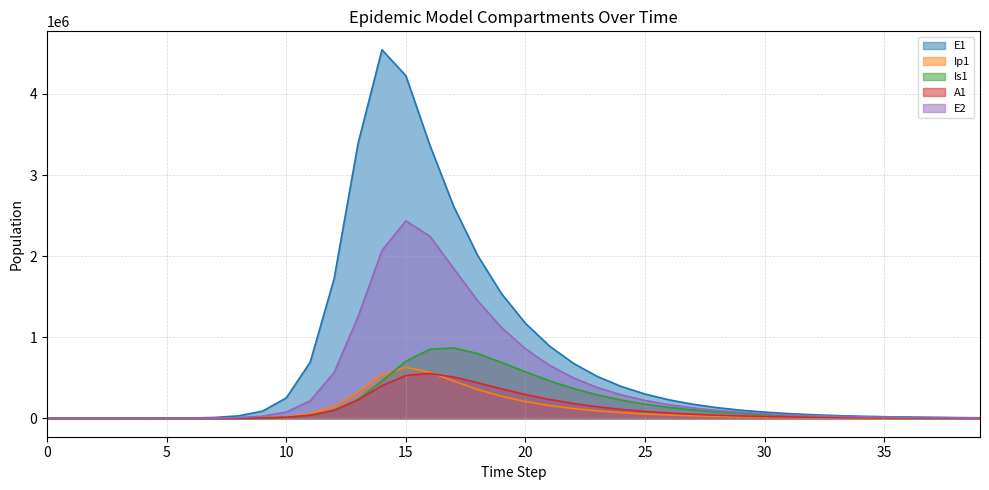

Reading left to right, extract all data points from this chart.

E1: 0.0	6.3	23.1	79.7	274.5	945.1	3252.6	10340.3	30139.4	87544.2	250872.3	691733.5	1720949.5	3386909.2	4544582.8	4224333.4	3370771.3	2612430.4	2008623.8	1535994.5	1170914.6	891551.6	678578.7	516412.1	392979.6	299042.9	227557.9	173160.0	131765.4	100266.2	76296.9	58057.5	44178.4	33617.2	25580.7	19465.4	14812.0	11271.1	8576.6	6526.3
Ip1: 0.0	0.5	1.9	6.7	23.0	79.4	273.1	783.2	2346.5	6847.6	19764.7	55589.0	145785.2	323672.8	535081.6	627672.1	568130.3	458445.6	354974.8	271353.5	206801.1	157483.6	119886.1	91247.1	69442.2	52845.0	40213.4	30600.7	23285.7	17719.2	13483.3	10260.0	7807.3	5940.9	4520.7	3440.0	2617.6	1991.8	1515.7	1153.3
Is1: 1.0	0.9	1.7	4.8	15.9	54.2	186.3	513.6	1440.5	4187.1	12142.7	34664.4	94681.0	231799.6	460296.3	703667.7	850399.7	867341.9	797808.1	689107.9	572014.0	462666.7	367759.7	288822.9	224908.9	174073.4	134133.1	103022.6	78939.3	60379.2	46122.5	35197.8	26841.2	20457.6	15585.8	11870.6	9039.0	6881.6	5238.5	3987.3
A1: 0.0	0.2	1.2	4.5	15.8	54.5	187.7	531.3	1557.6	4539.6	13122.9	37087.8	98582.7	226417.4	401243.2	527884.7	552407.6	509049.1	438264.6	362711.8	292793.2	232426.1	182370.5	141920.3	109790.0	84569.5	64937.9	49748.0	38045.9	29059.5	22174.6	16909.0	12886.9	9817.7	7477.3	5693.5	4334.6	3299.6	2511.5	1911.5
E2: 0.0	1.9	7.0	24.1	82.9	285.2	981.7	3121.7	9106.5	26514.3	76507.5	215124.6	563982.7	1252481.1	2069708.1	2434502.5	2246784.5	1846708.8	1449721.7	1118094.0	856289.2	653838.9	498568.7	379908.1	289379.2	220373.5	167799.8	127756.9	97263.7	74045.6	56368.3	42910.2	32664.8	24865.3	18928.0	14408.3	10967.7	8348.7	6355.1	4837.5